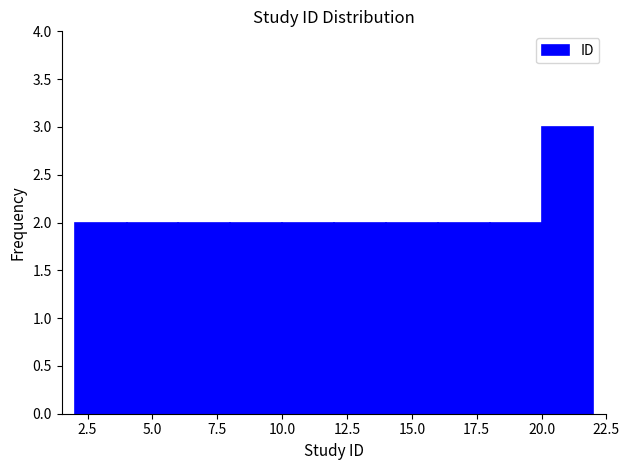

Which range on the x-axis has the tallest bar?

20 to 22